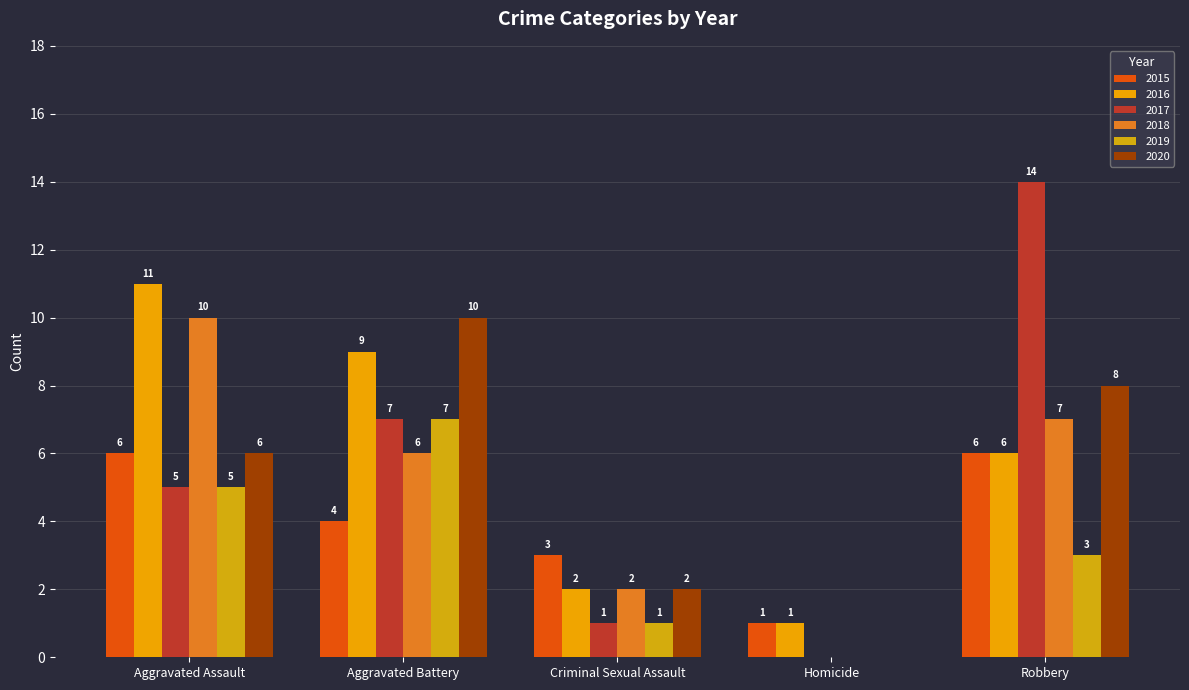

At which category does the chart reach its minimum across all series?

Homicide